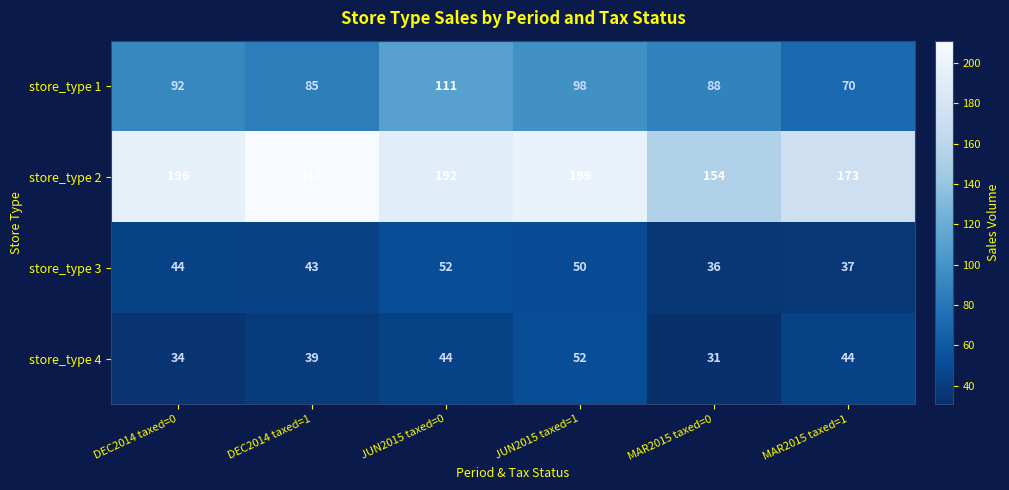

Count the number of categories in the chart.

6